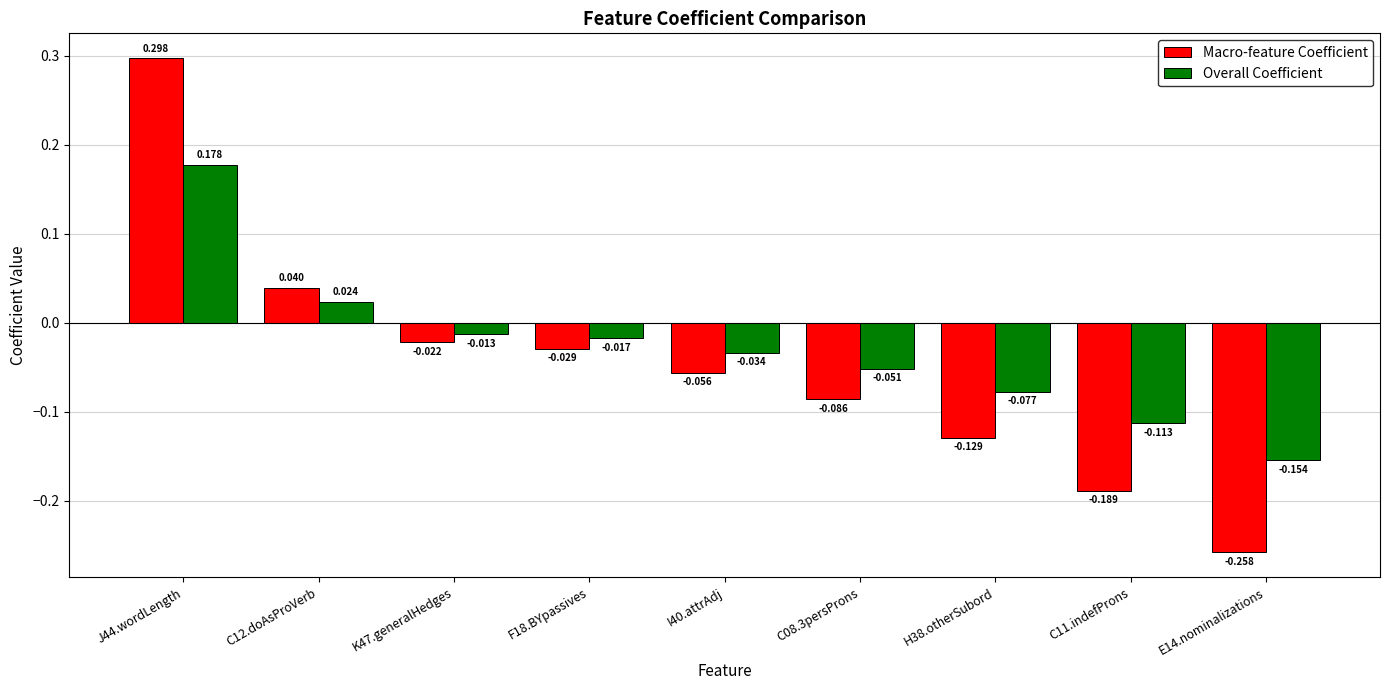

Which series has the largest total across all categories?

Overall Coefficient